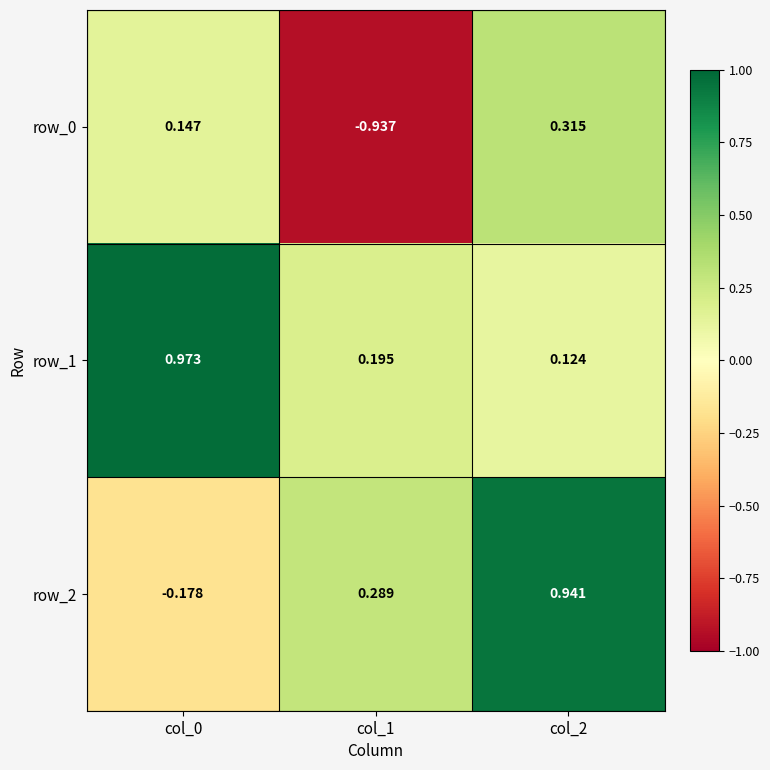

How many data points in row_2 are less than 0?

1